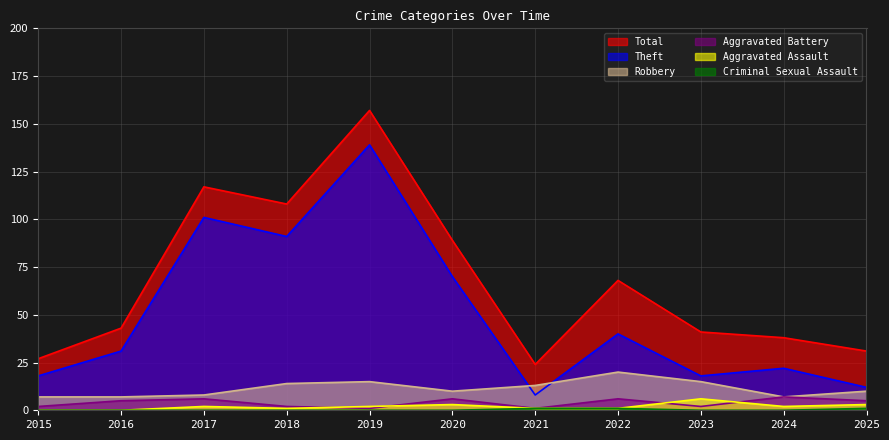

What is the value of the Theft point at the 11th from the left?

12